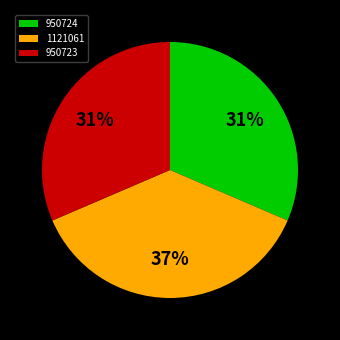

Which category has the biggest portion of the pie?

1121061